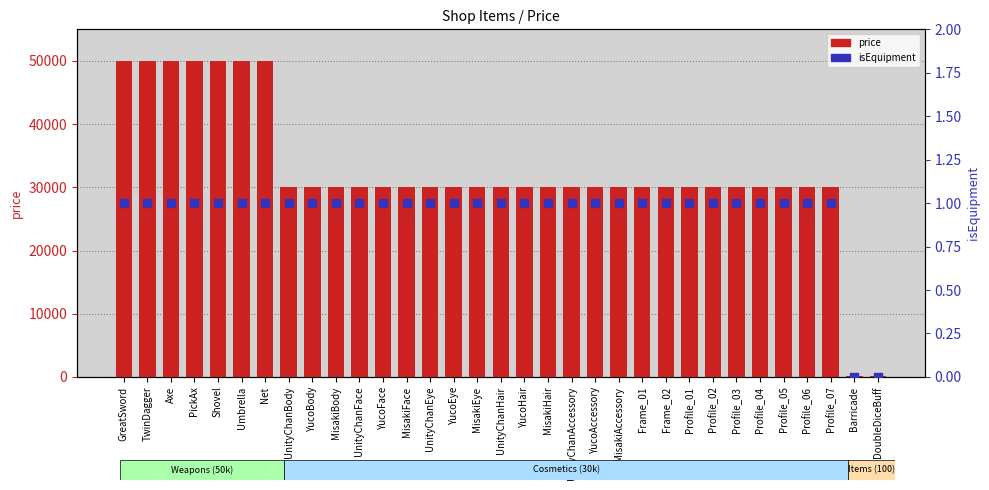

Which series contains the highest Y value?

price